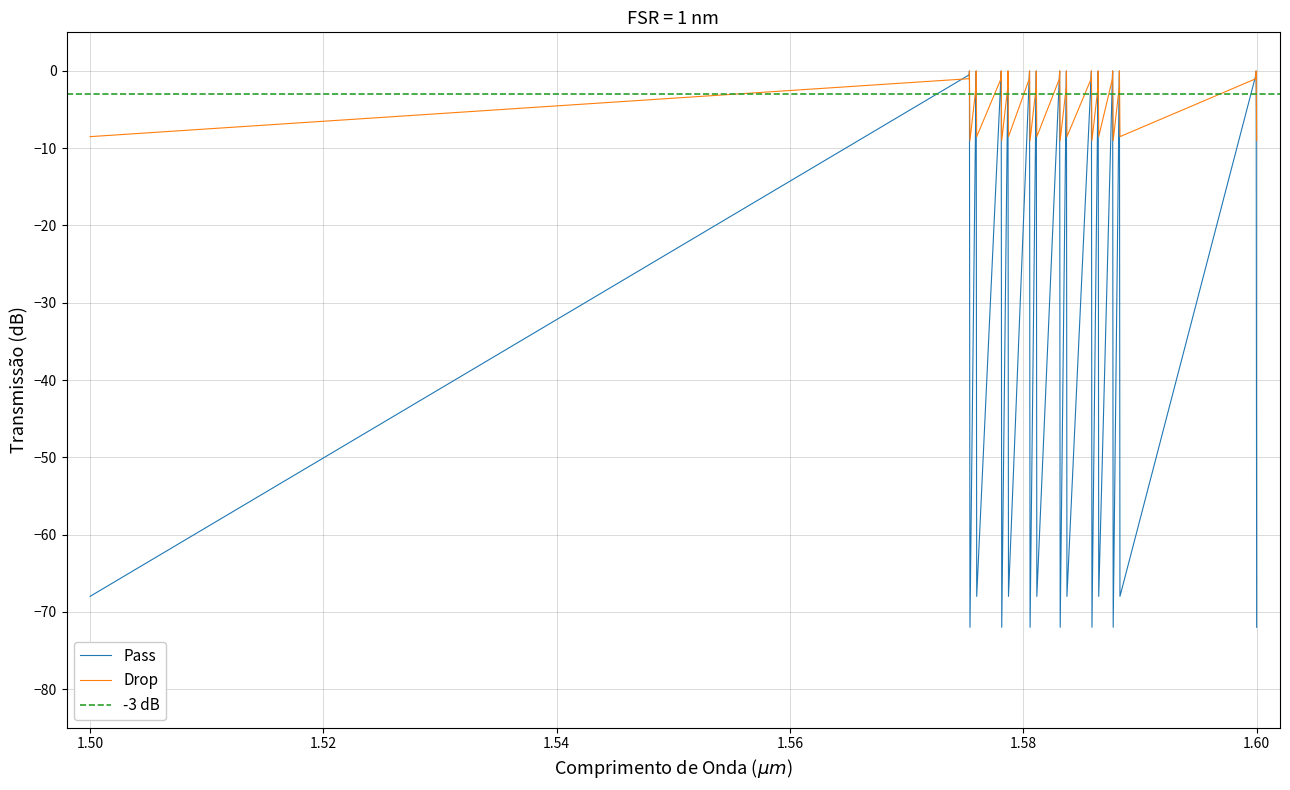

What is the minimum value for Pass?

-72.0